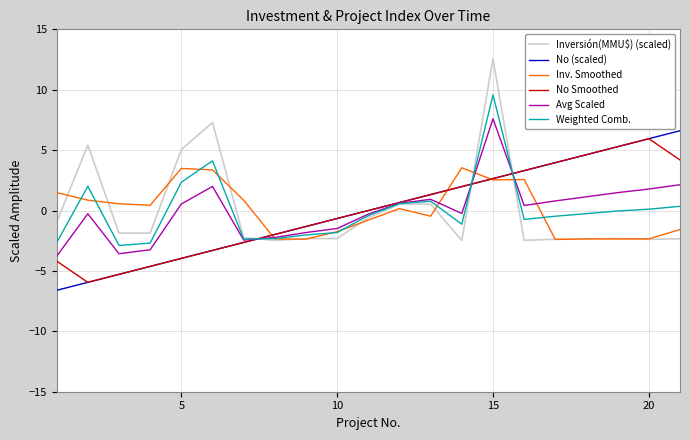

Does the chart display data point markers on the line(s)?

No